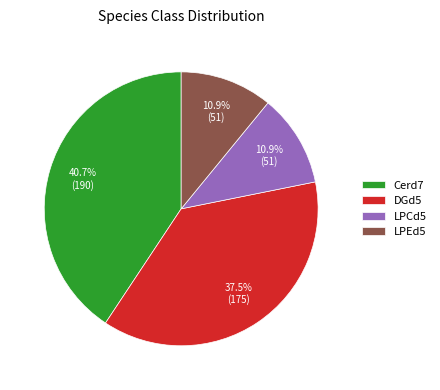

How many slices are in this pie chart?

4